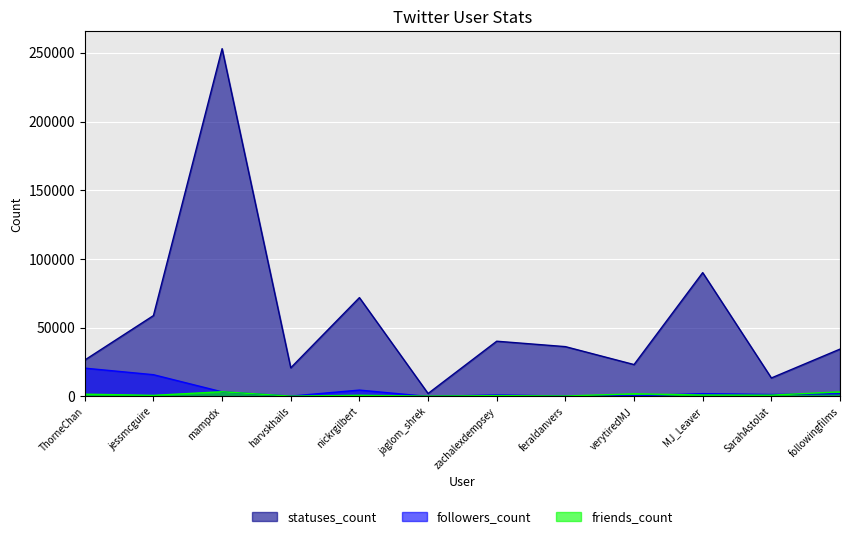

Reading left to right, extract all data points from this chart.

followers_count: 20608	15840	3355	278	4639	31	1090	282	541	2058	1442	2002
friends_count: 1667	816	3437	251	847	253	626	341	1921	1063	950	3375
statuses_count: 26514	58847	253055	20860	71922	2163	40207	36261	23217	90105	13459	34466